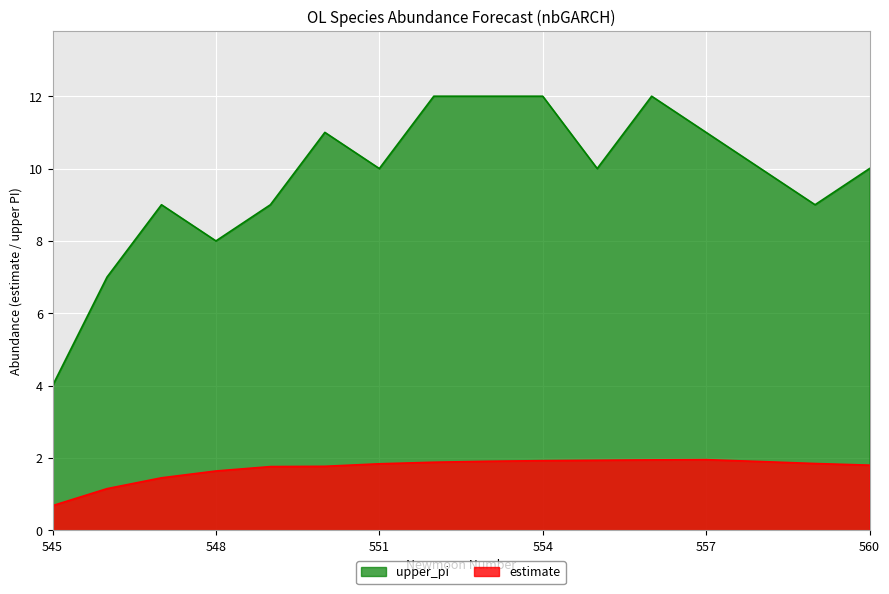

True or false: upper_pi and estimate intersect in this chart.

False